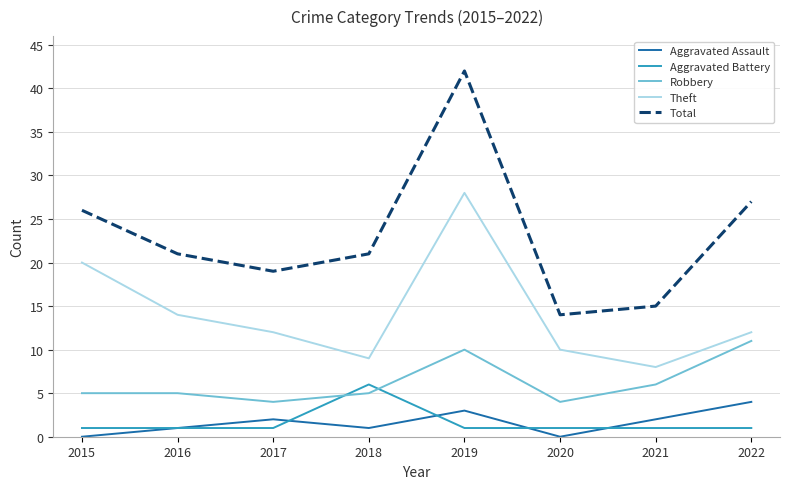

Which series ends up on top after the final intersection of Robbery and Aggravated Battery?

Robbery